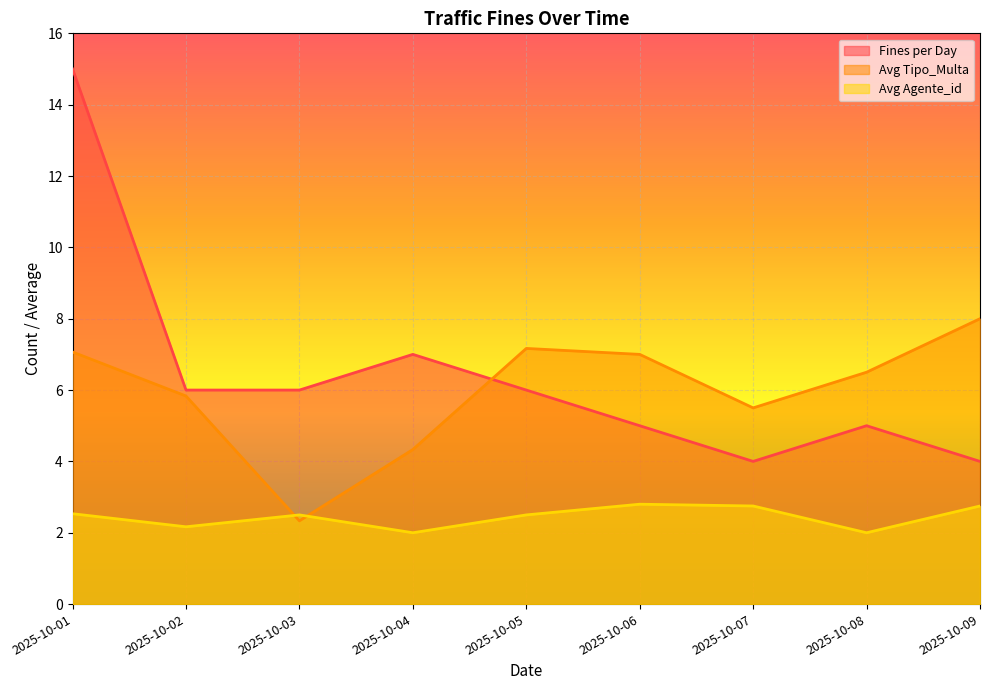

Which series changed the most between 2025-10-04 and 2025-10-06?

Avg Tipo_Multa